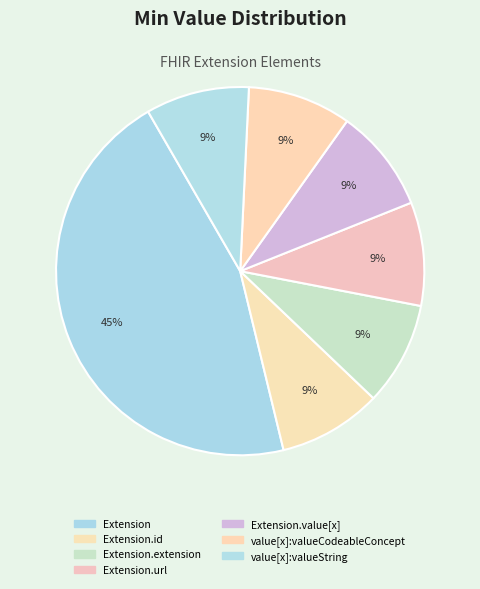

How many slices are in this pie chart?

7